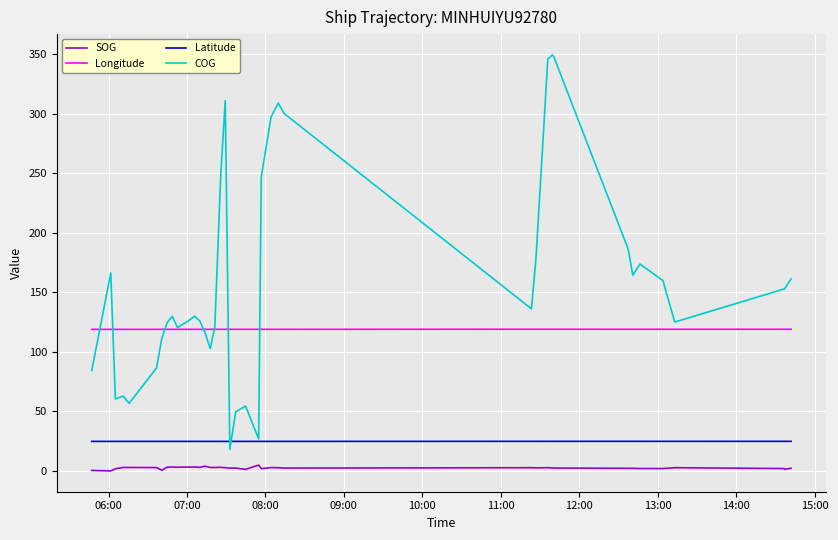

Which series has the largest range (max minus min)?

COG